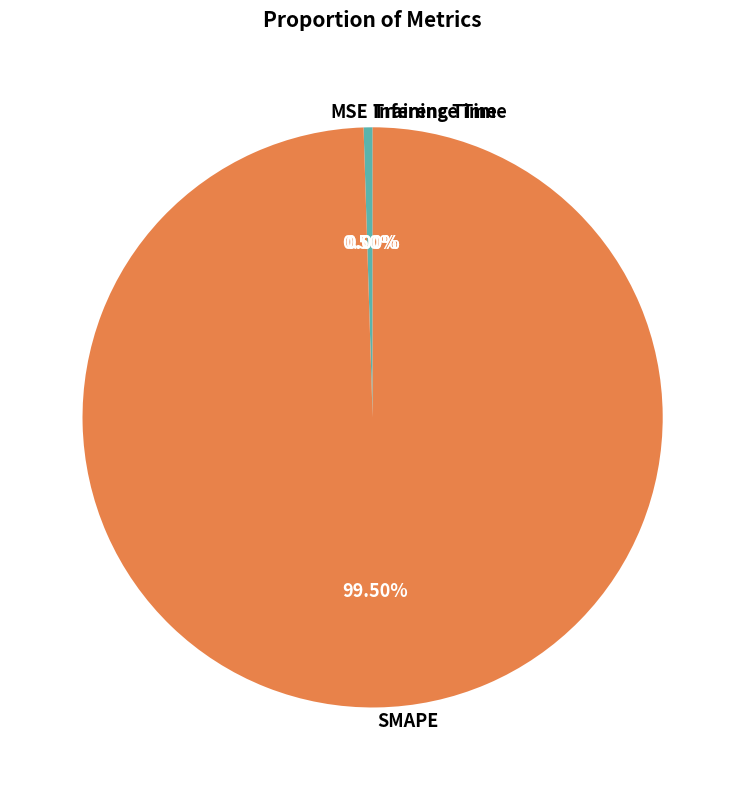

Is there any slice that represents more than half of the pie?

Yes